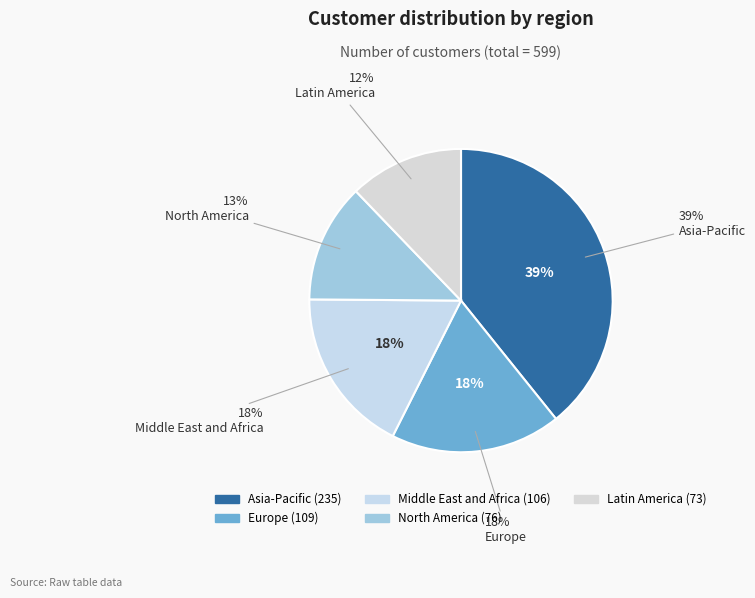

To the nearest percent, what is the difference between the largest and smallest slice percentages?

27%